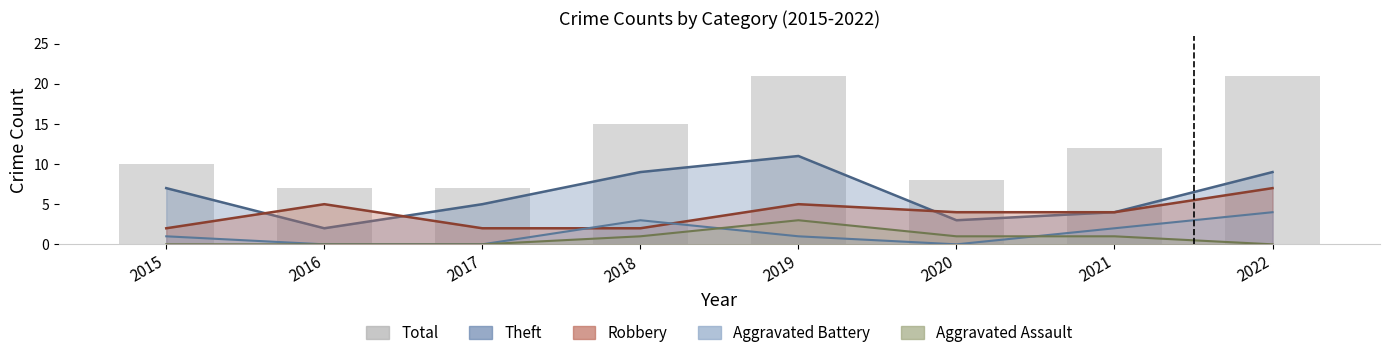

What is the maximum value shown in the chart?

21